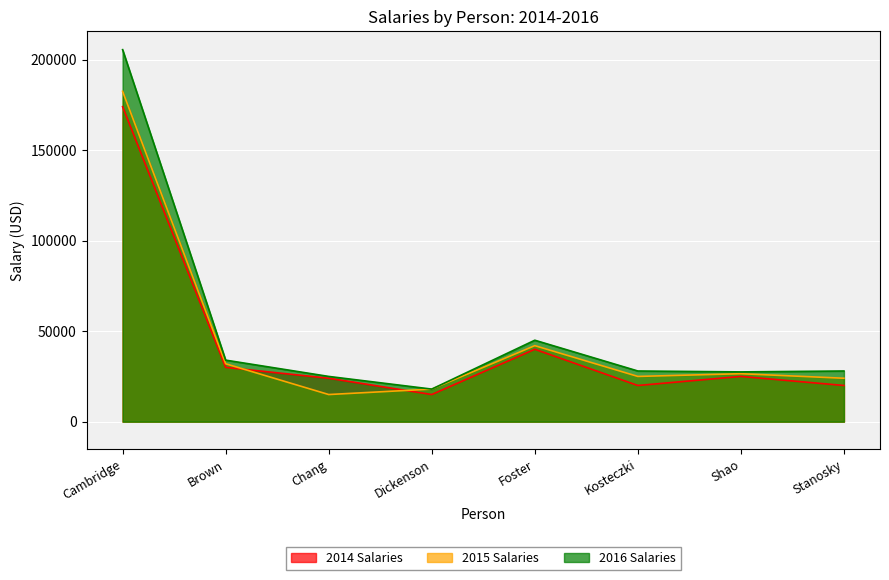

Is it true that 2014 Salaries equals 6492 at Stanosky?

False